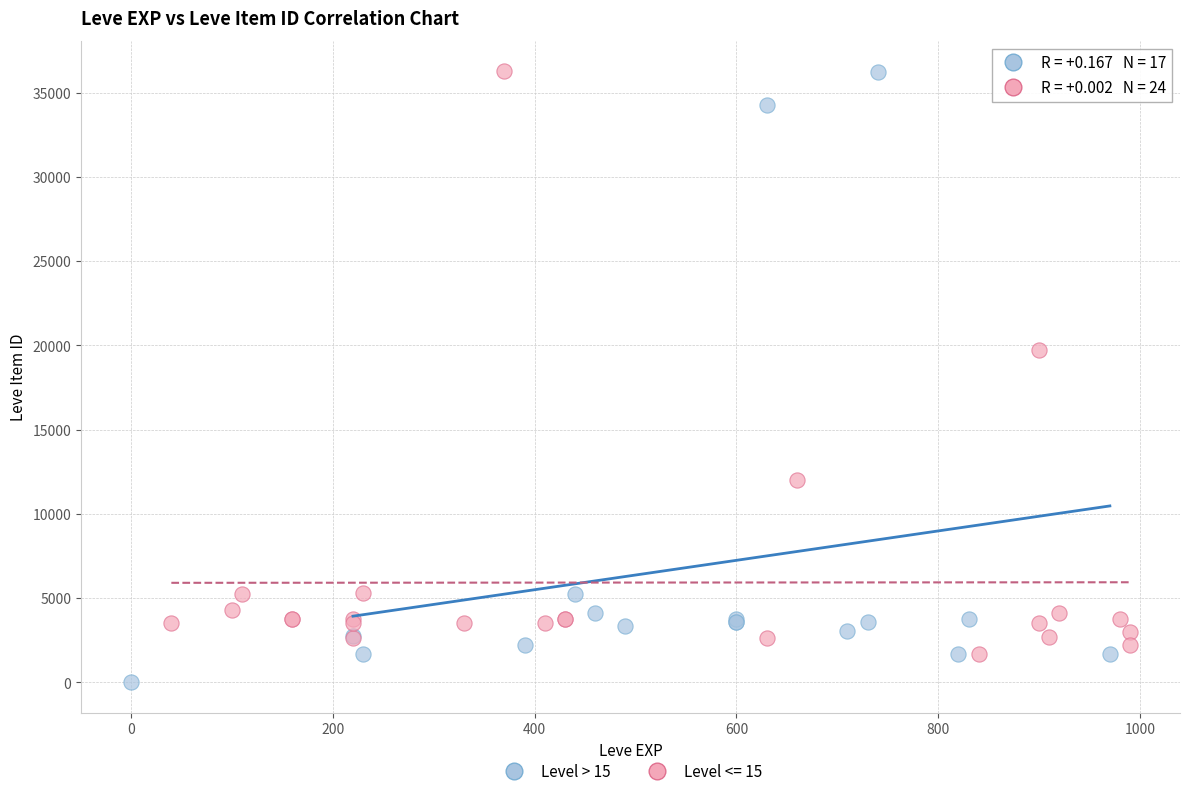

Which series reaches the minimum Y coordinate?

Level > 15